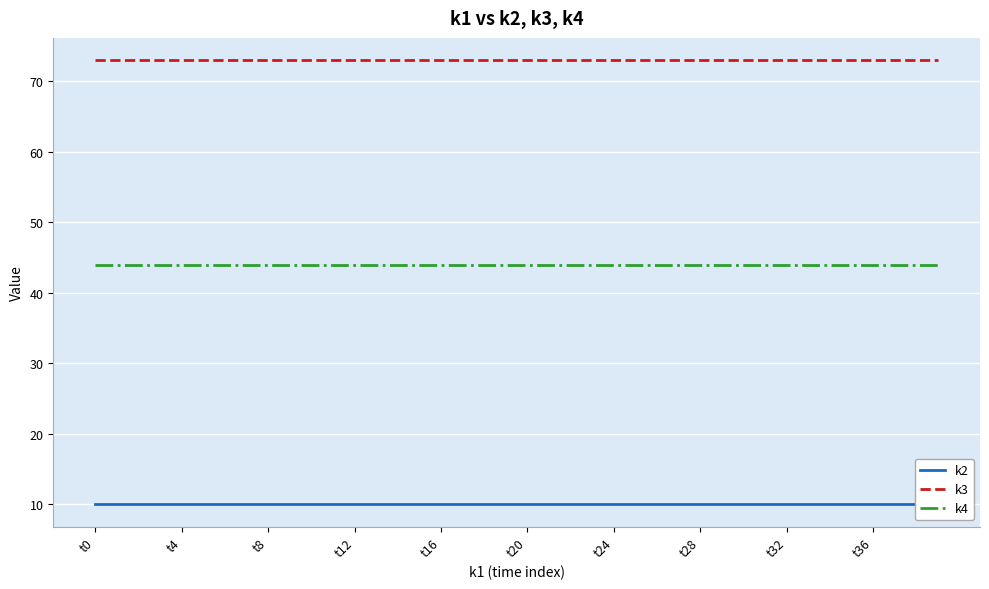

What is the value of the k2 point at the 37th from the left?

10